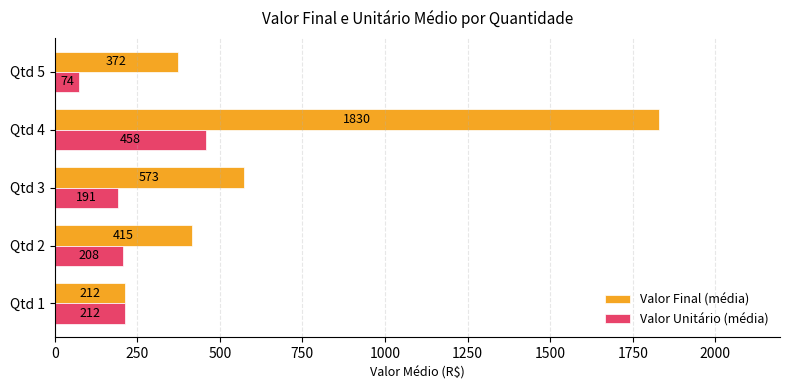

Between Qtd 1 and Qtd 5, which series saw the biggest shift?

Valor Final (média)